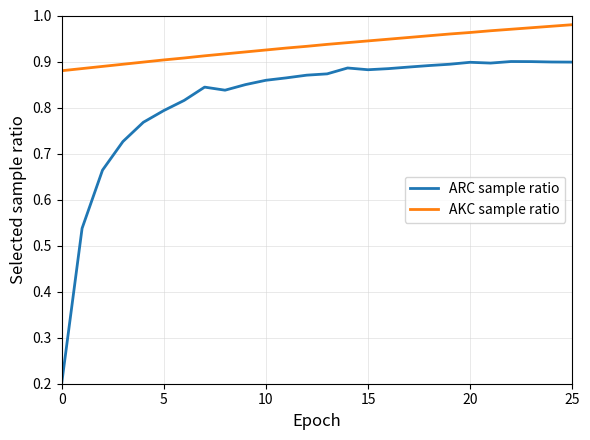

Does the chart have visible grid lines?

Yes